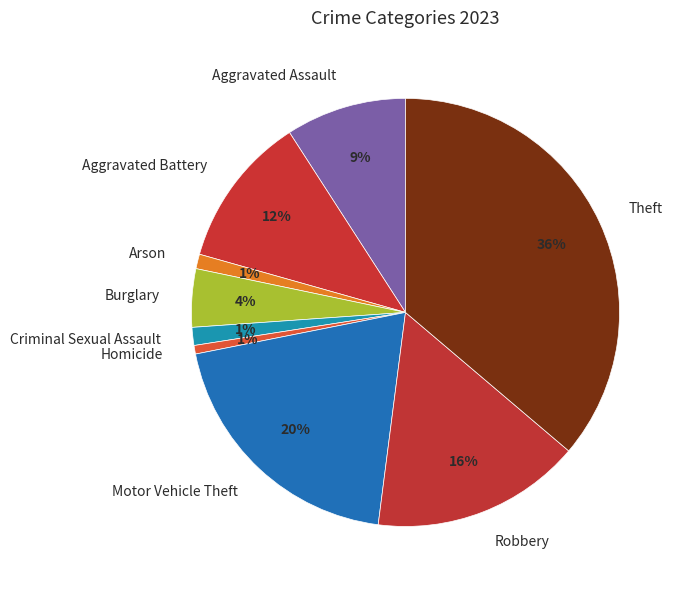

How many slices are in this pie chart?

9